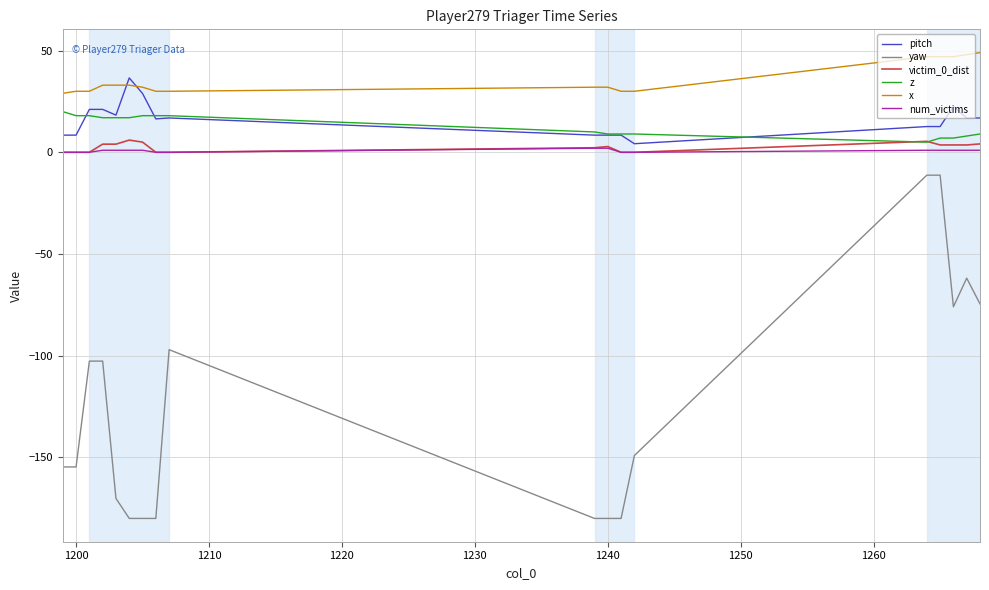

True or false: num_victims and x intersect in this chart.

False